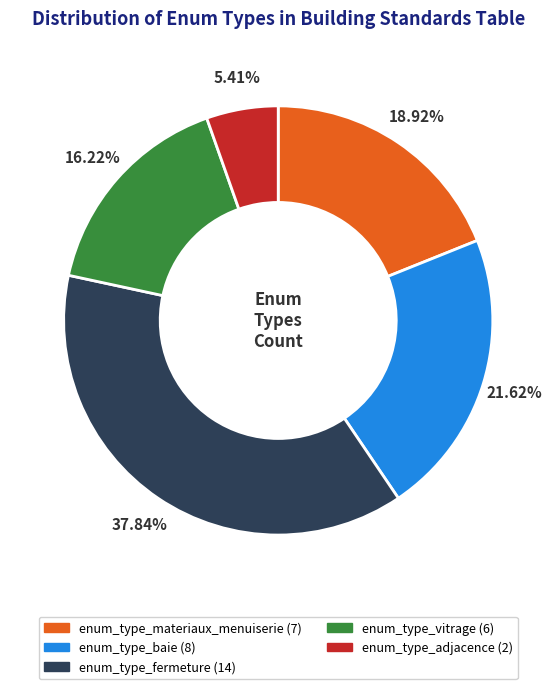

Rank the categories by value from highest to lowest.

enum_type_fermeture, enum_type_baie, enum_type_materiaux_menuiserie, enum_type_vitrage, enum_type_adjacence